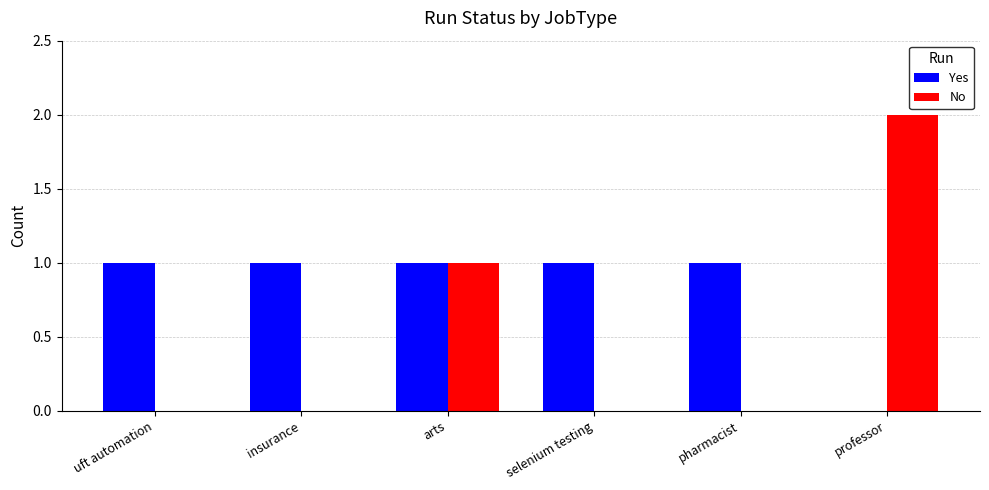

How many distinct data groups are displayed?

2